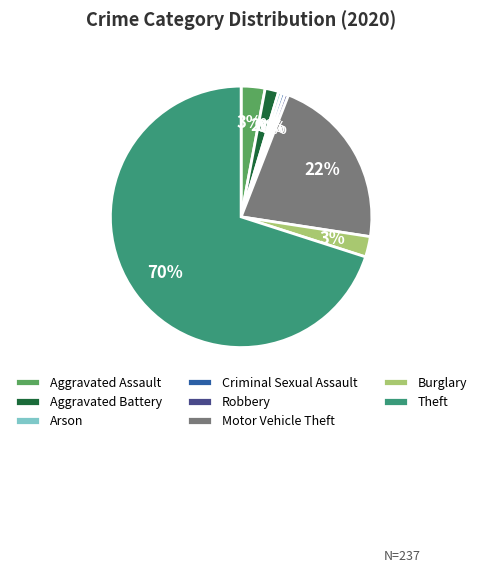

To the nearest percent, what is the difference between the largest and smallest slice percentages?

70%